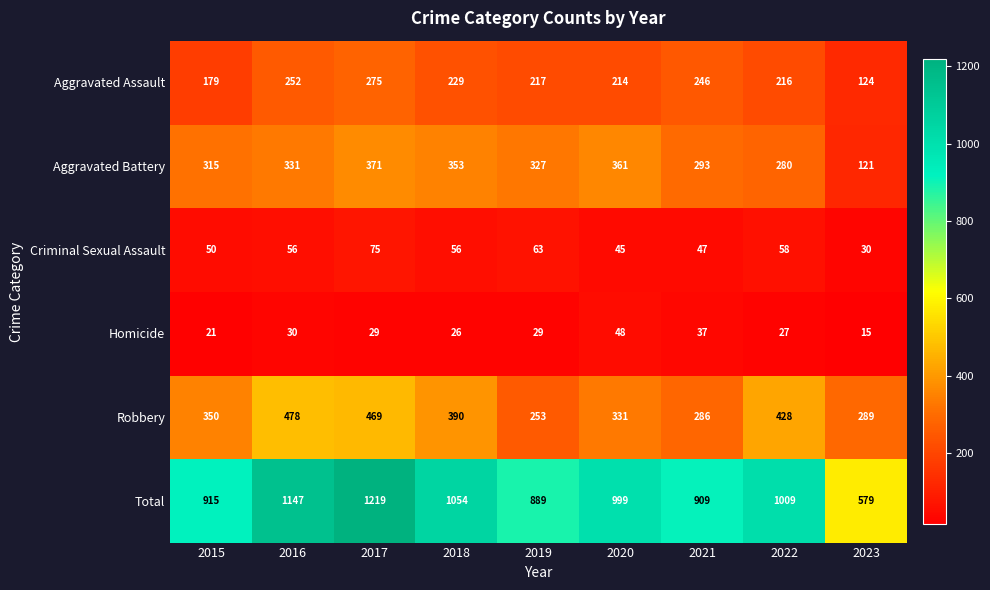

At which category is the sum across all series the highest?

2017